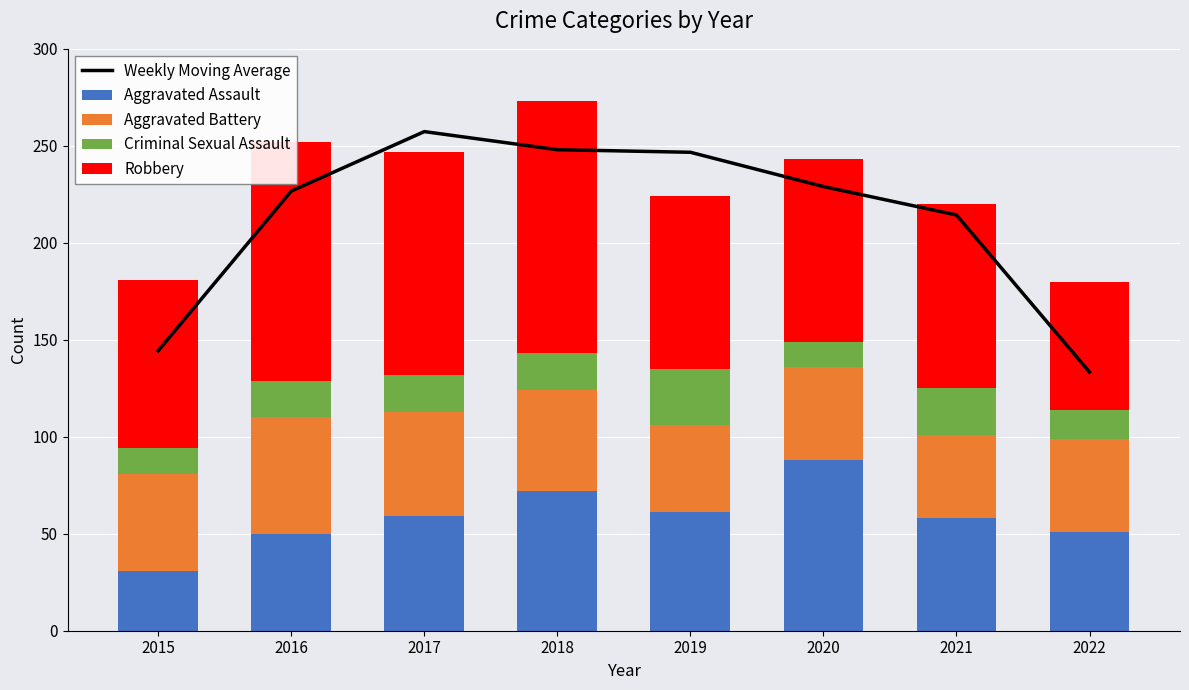

Are the bars horizontal?

No